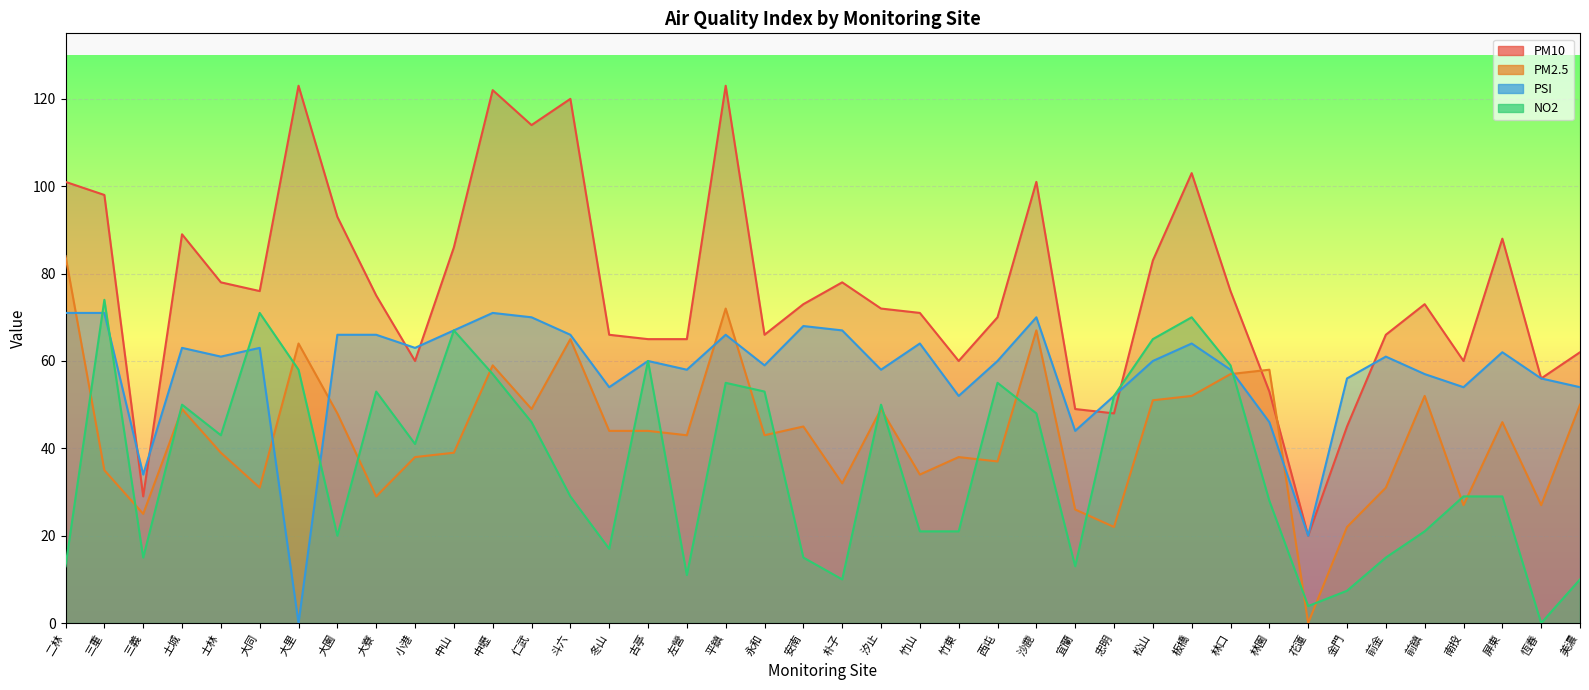

What is the value of the NO2 point at the 35th from the left?

15.0